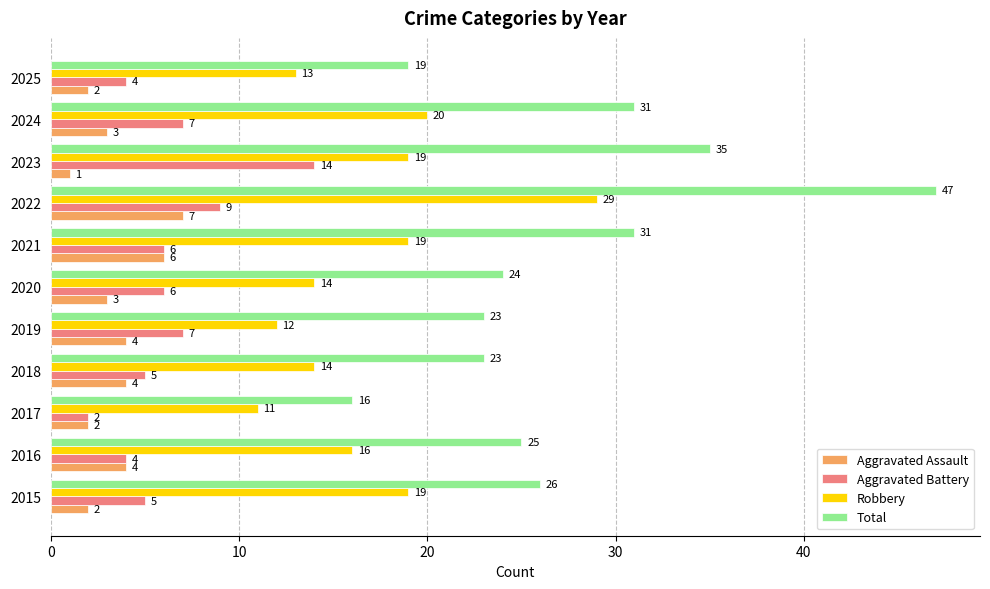

Rank the series by their maximum value, from lowest to highest.

Aggravated Assault, Aggravated Battery, Robbery, Total